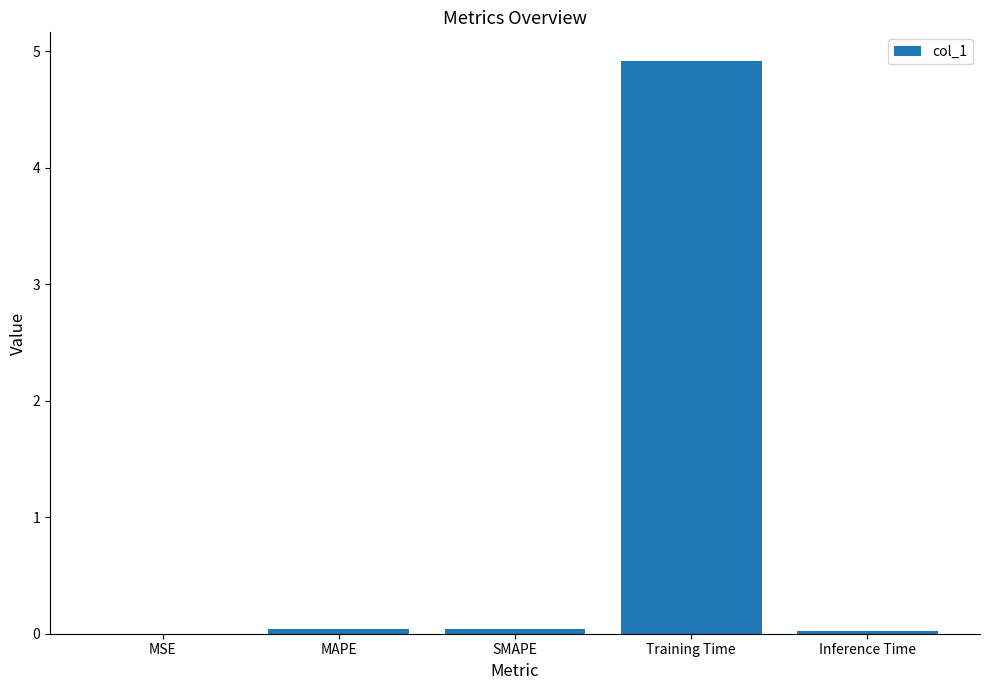

At which category does the chart reach its peak across all series?

Training Time